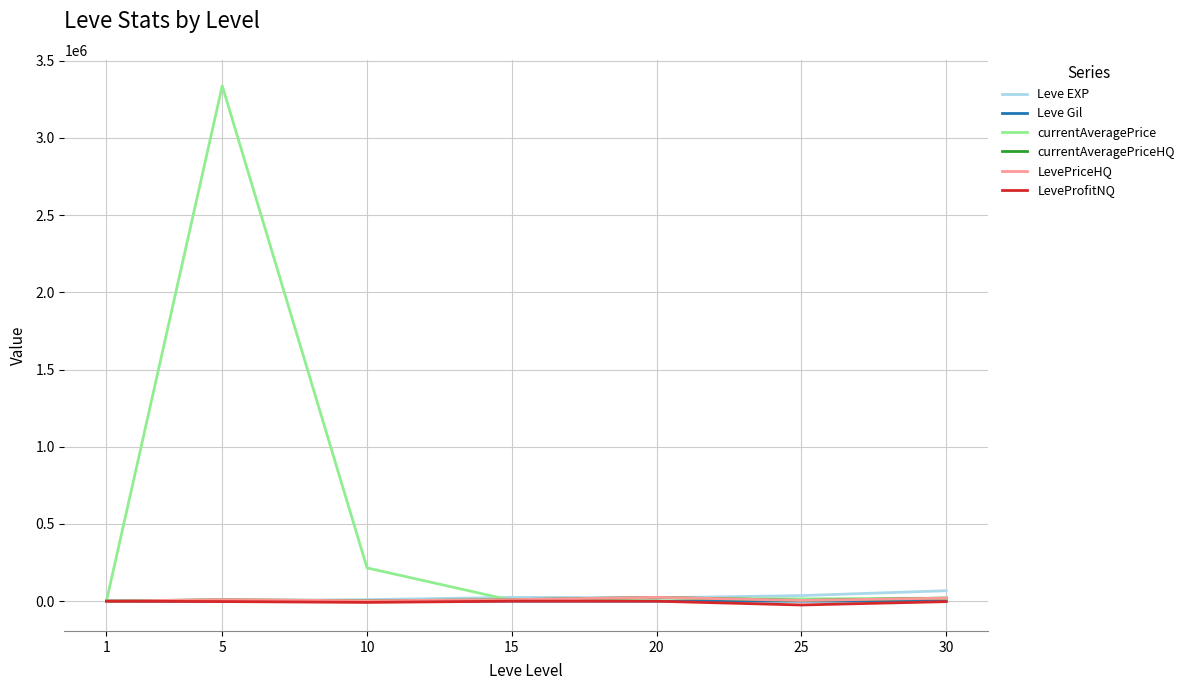

Rank the categories by LeveProfitNQ value from highest to lowest.

15, 1, 20, 5, 30, 10, 25